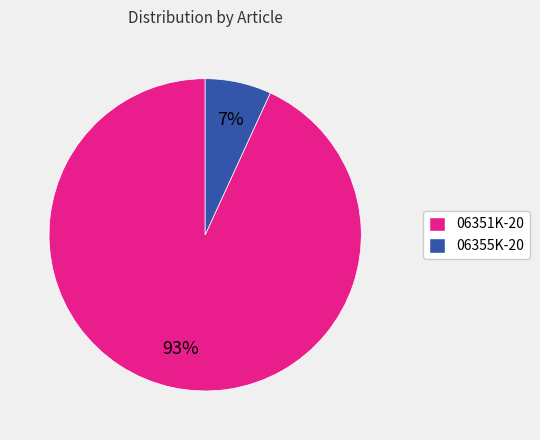

What percentage is the 06351K-20 slice, to the nearest percent?

93%